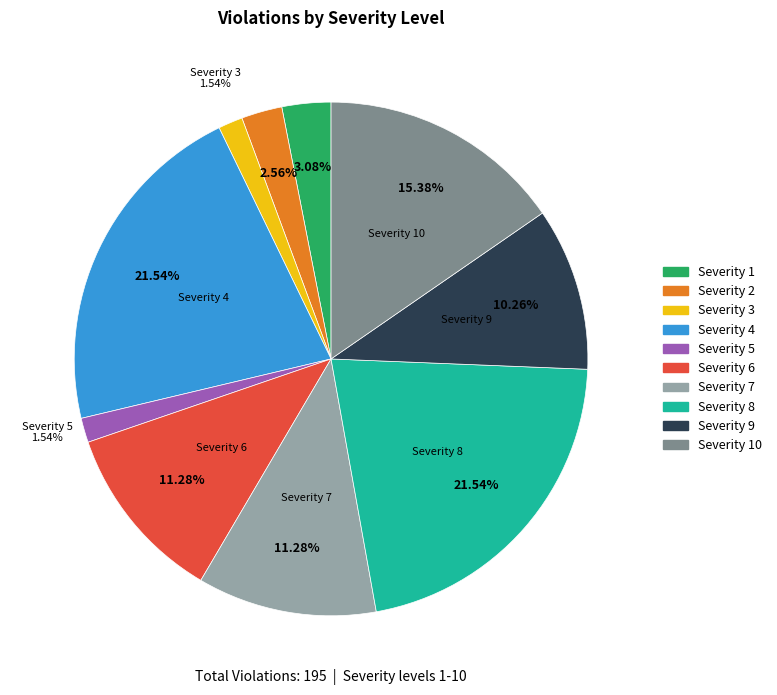

Is there any slice that represents more than half of the pie?

No